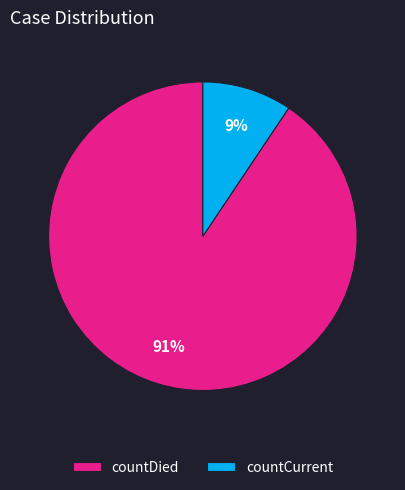

Is it true that countDied is 82% of the pie?

False